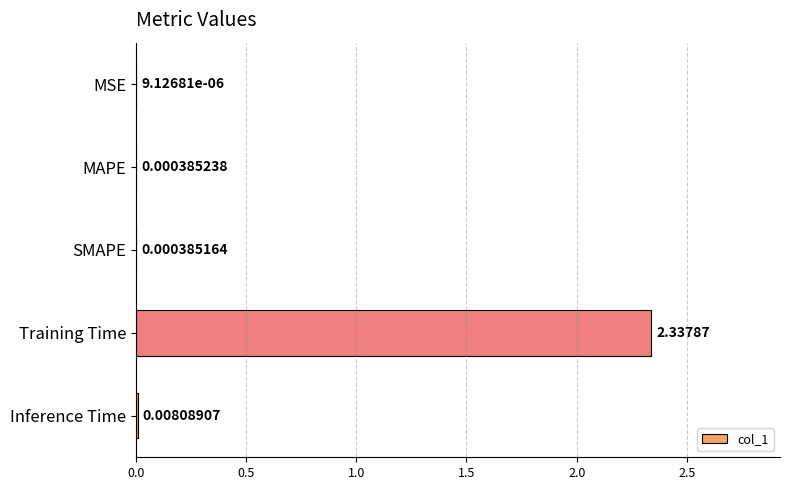

What is the change in value from Training Time to Inference Time?

-2.3